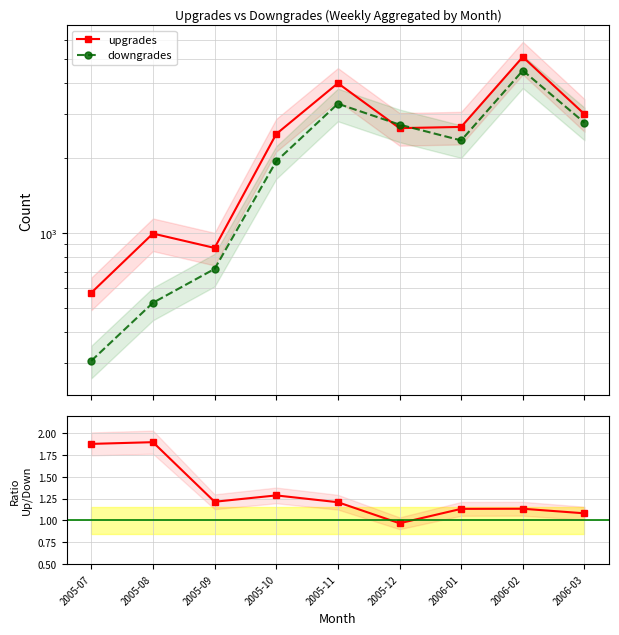

True or false: downgrades and upgrades/downgrades cross at least once.

False